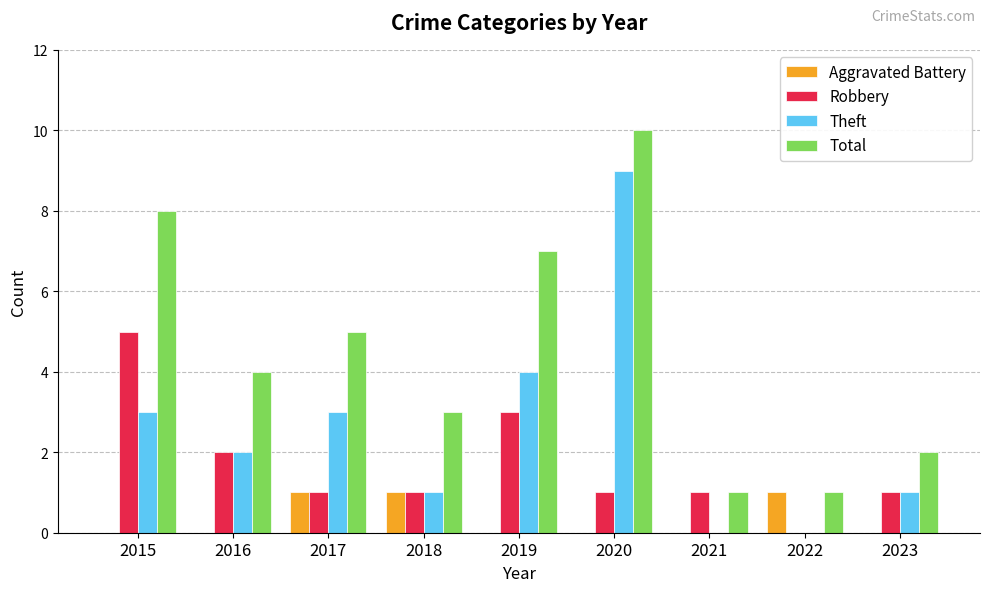

Is the value of Aggravated Battery at 2019 greater than the value of Total at 2016?

No